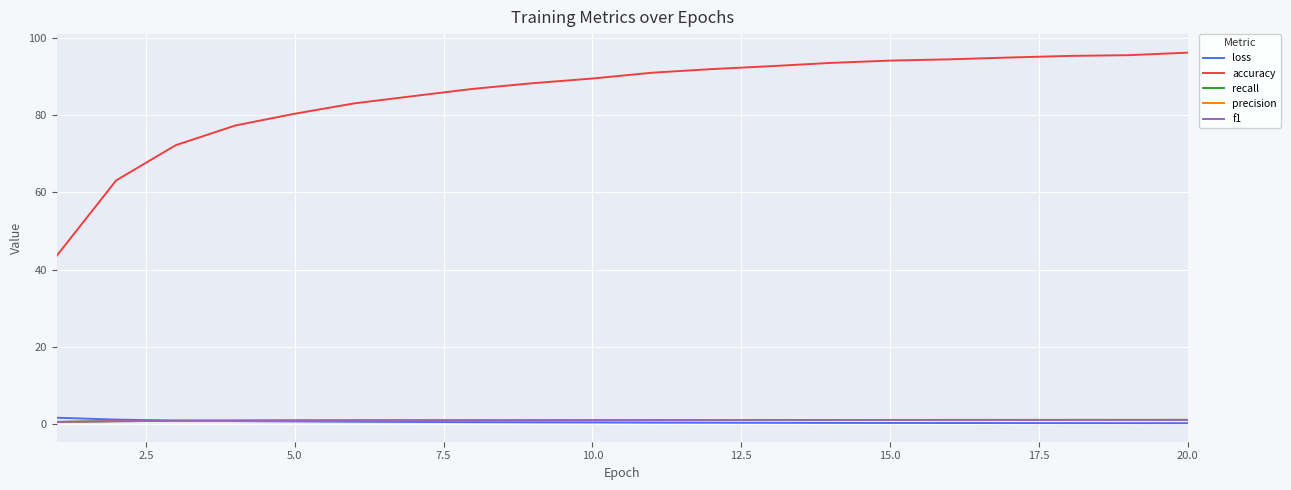

Which series has the largest total across all categories?

accuracy